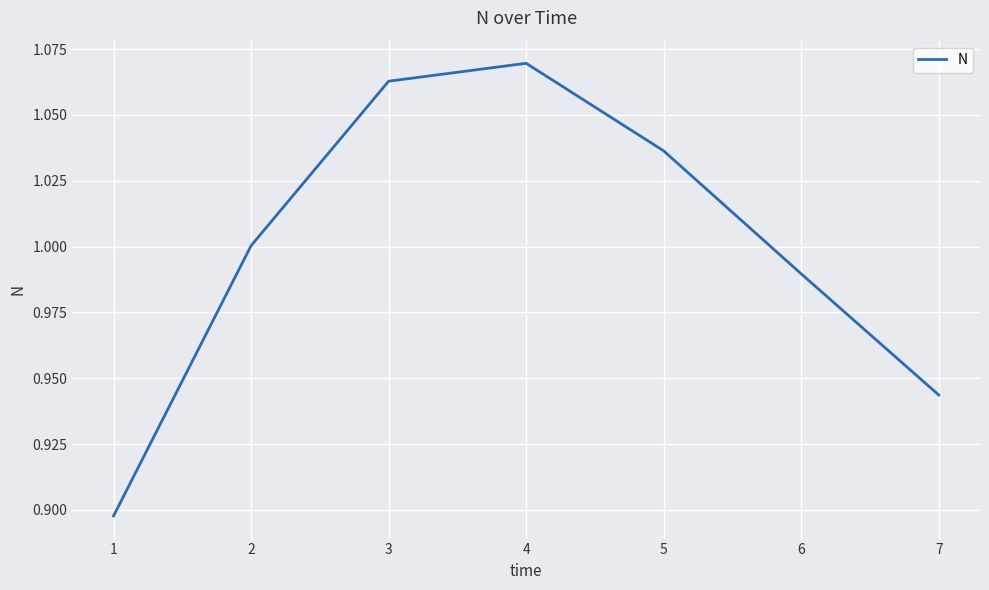

True or false: the data shows 1.3 at 6.

False